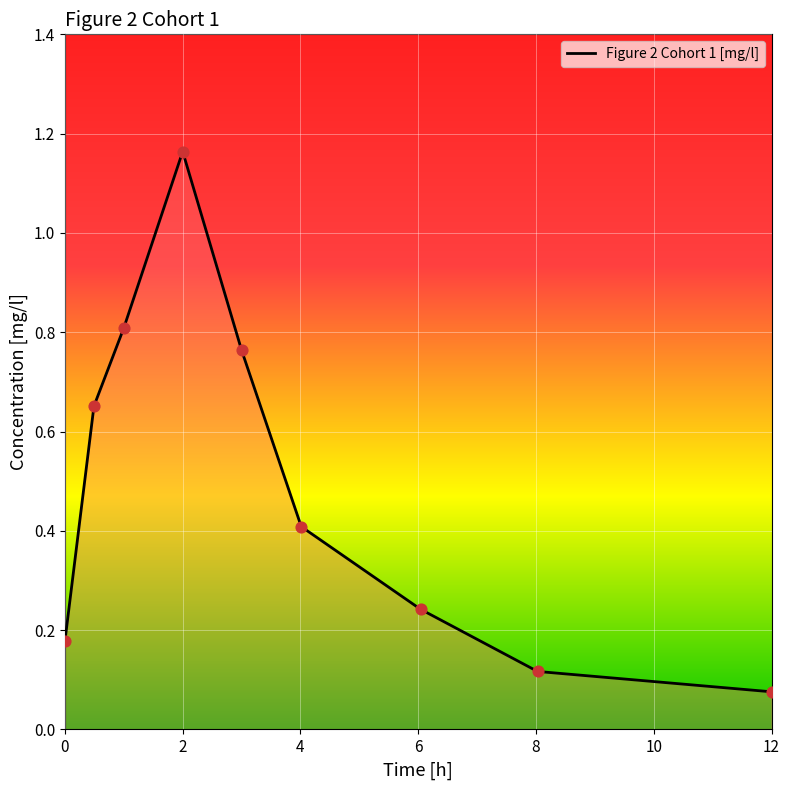

What is the difference between the maximum and minimum values?

1.1